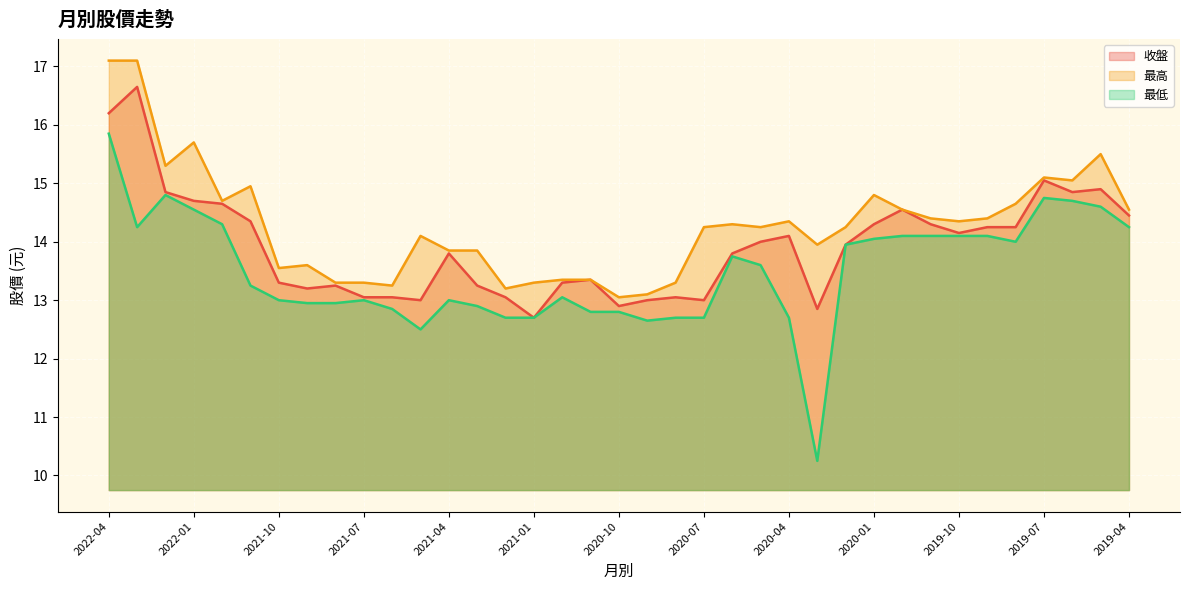

How many lines are shown in the chart?

3